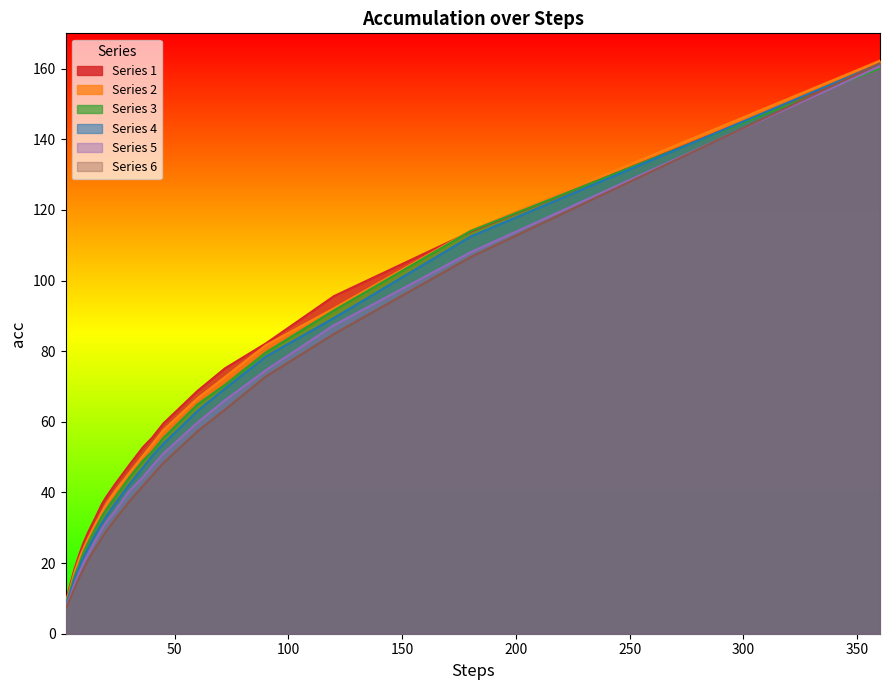

How many data points in 3 are less than 38?

11